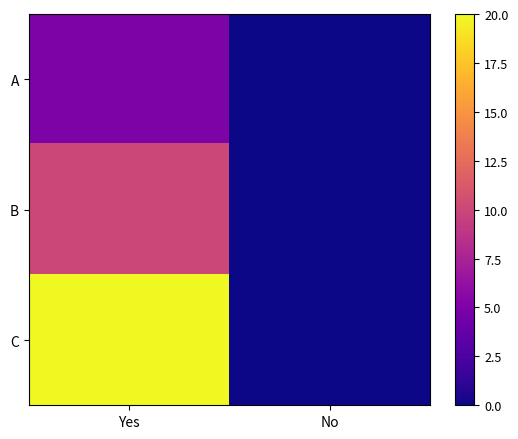

List the series in order of their peak value, highest first.

C, B, A